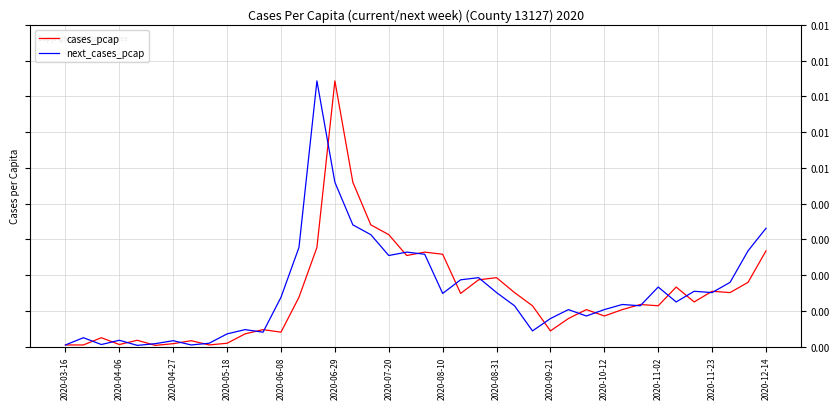

Does the chart have visible grid lines?

Yes